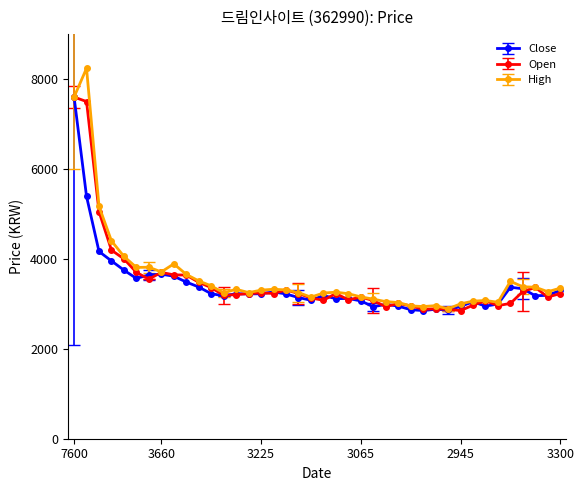

Which series has the widest spread of values?

High